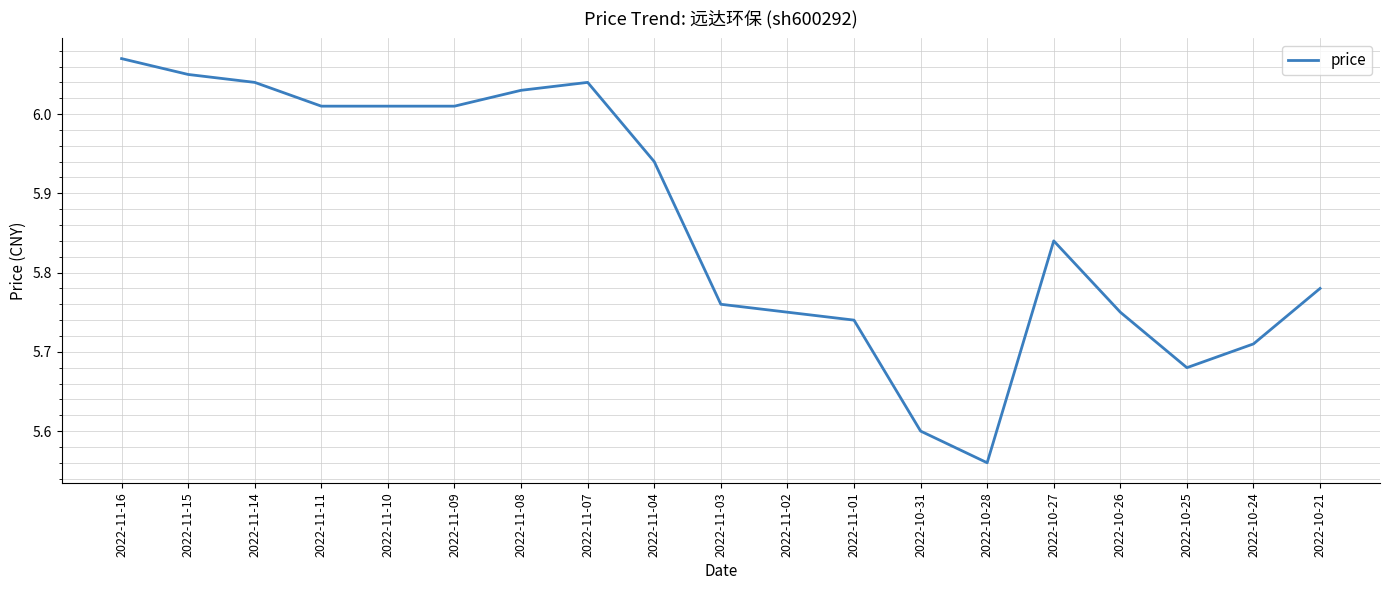

What is the ratio of the value at 2022-11-16 to the value at 2022-11-10?

1.0